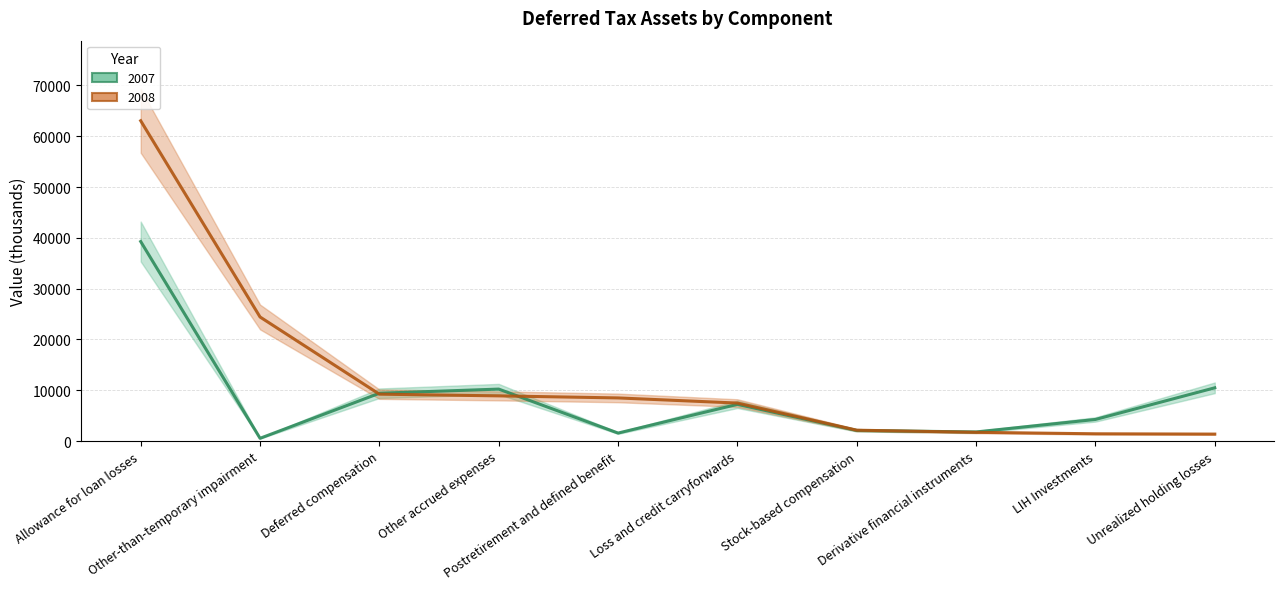

How many interior local peaks does the 2007 series have?

2